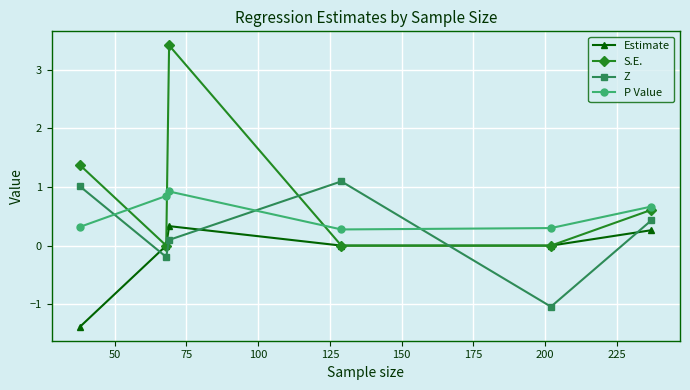

What is the sum of all S.E. values?

5.4